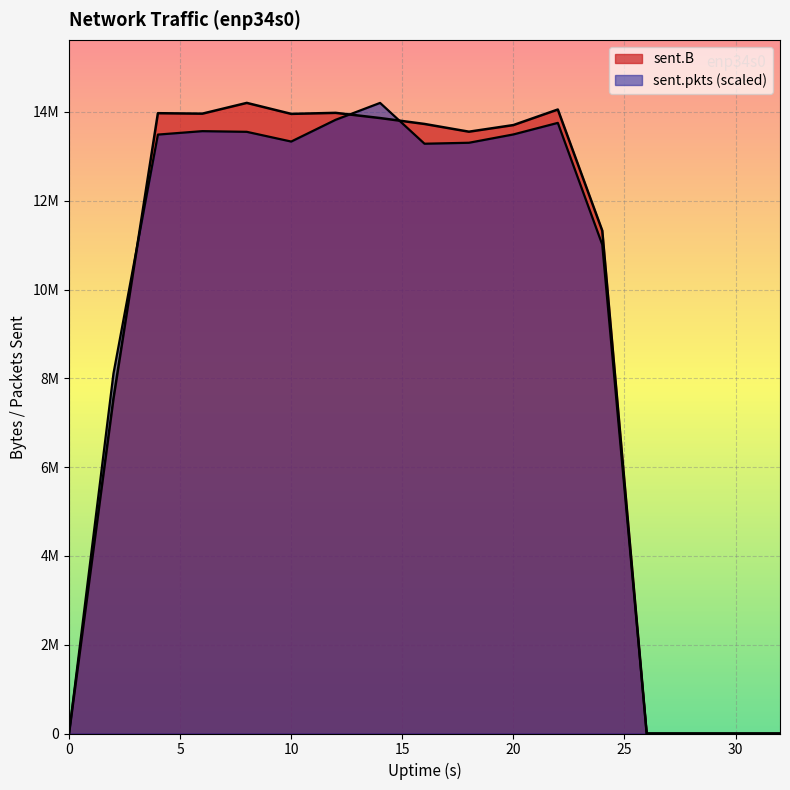

Rank the series by their maximum value, from highest to lowest.

sent.B, sent.pkts